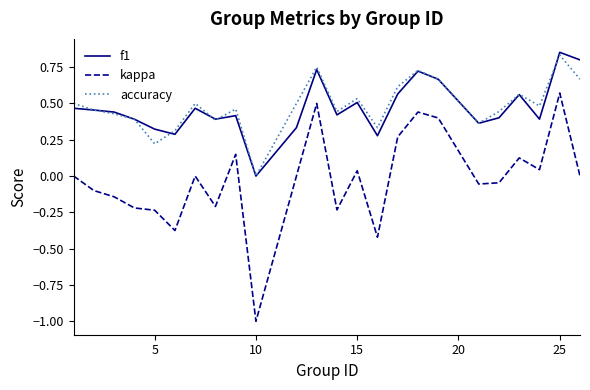

Which series has the largest range (max minus min)?

kappa